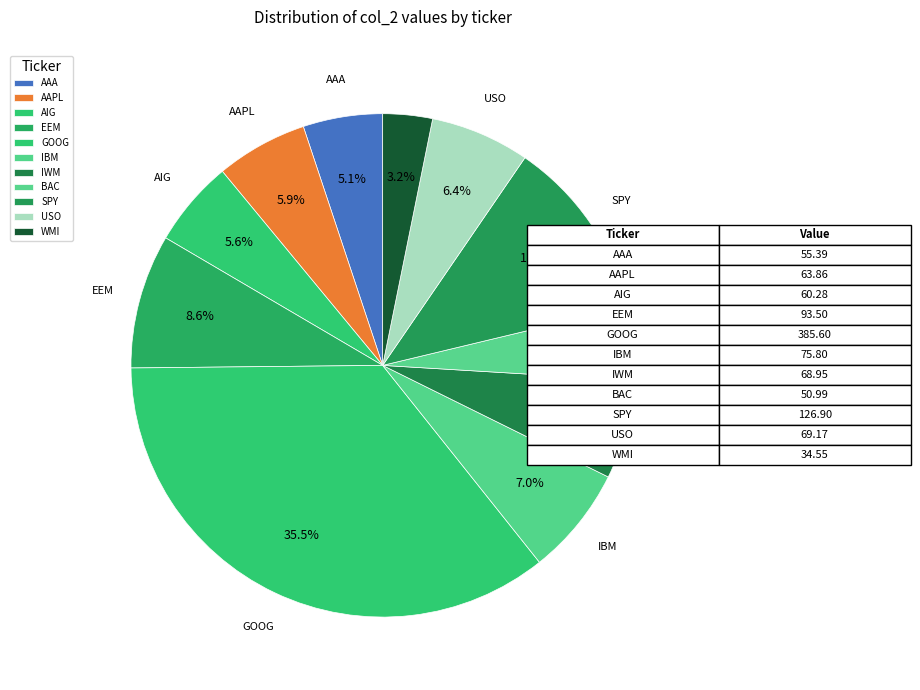

To the nearest percent, what portion does AAPL represent?

6%